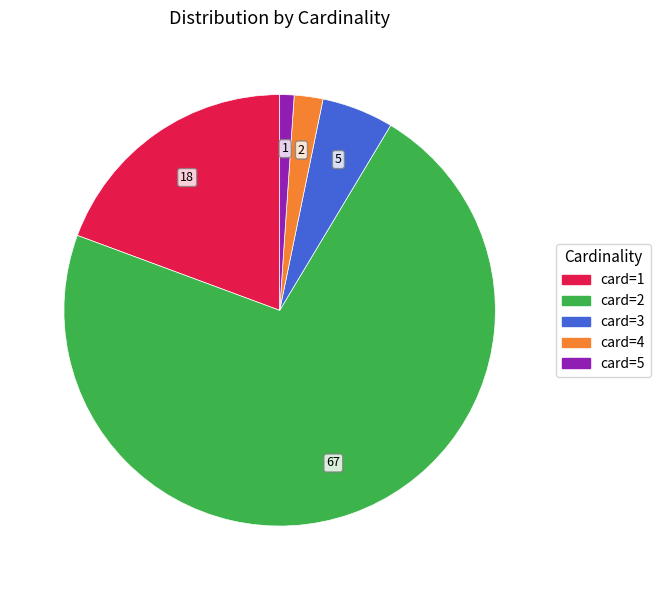

Is there a majority slice in this chart?

Yes